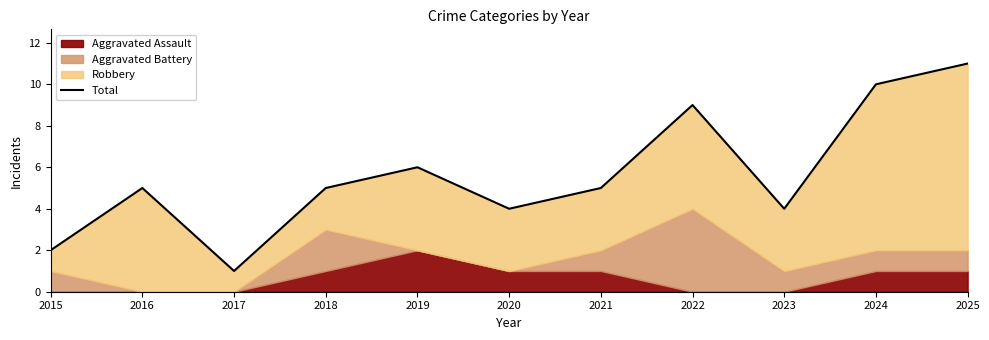

What is the value of the 5th point from the left?

6